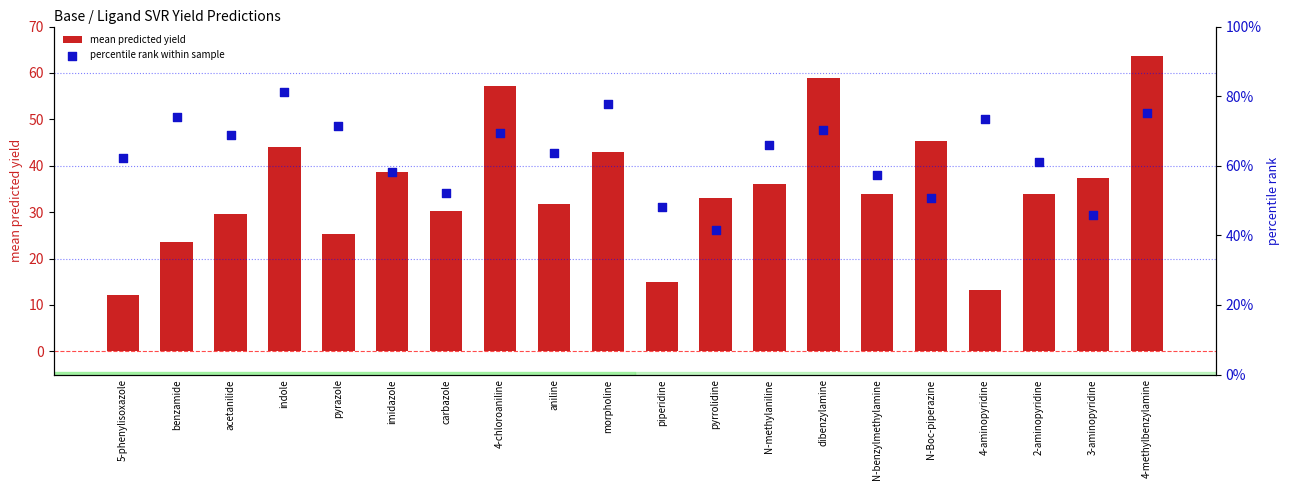

Which series has the widest spread of Y values?

mean predicted yield